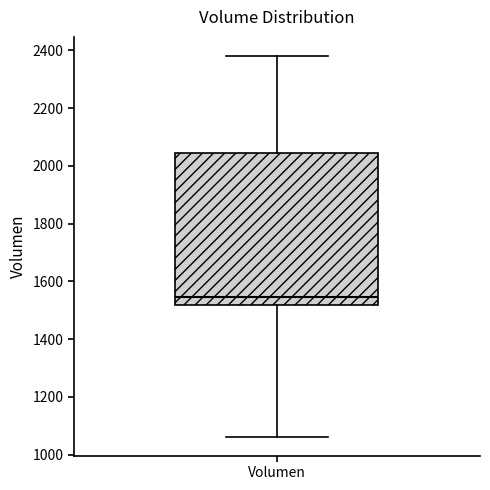

Read this box plot against the y-axis: the position of the median line, the range covered by the box, and the ends of both whiskers. The values are not printed on the chart, so give them approximately, as read against the axis.

median 1540, box 1520 to 2040, whiskers 1060 to 2380